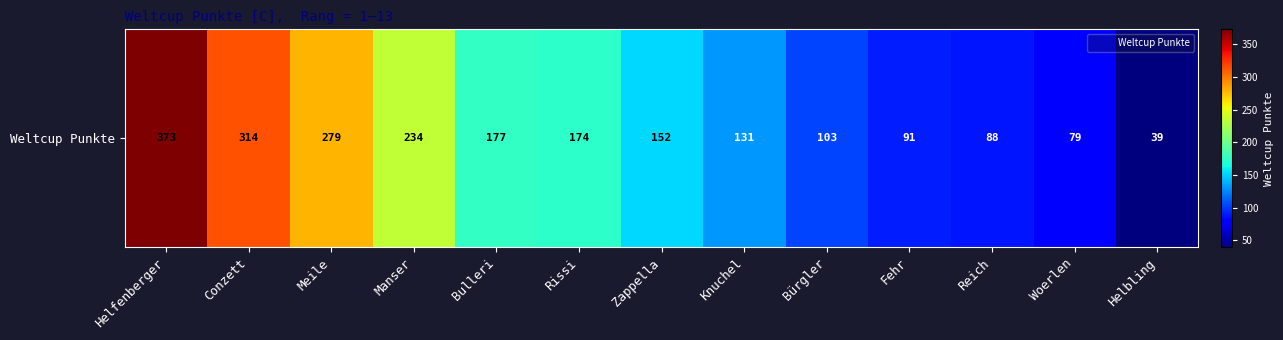

What is the sum of all values?

2234